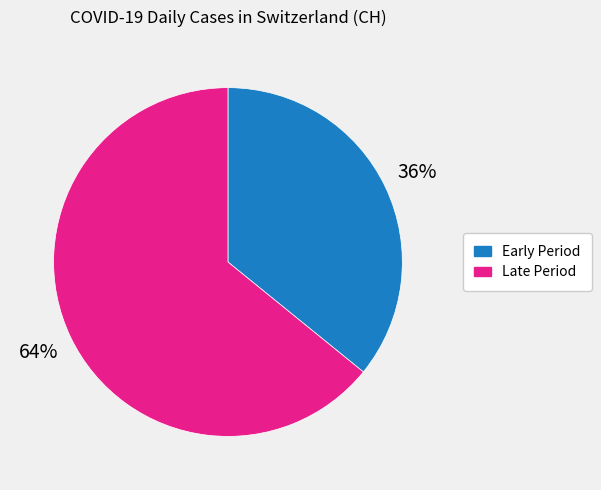

The Early Period slice represents 36% of the pie. True or false?

True